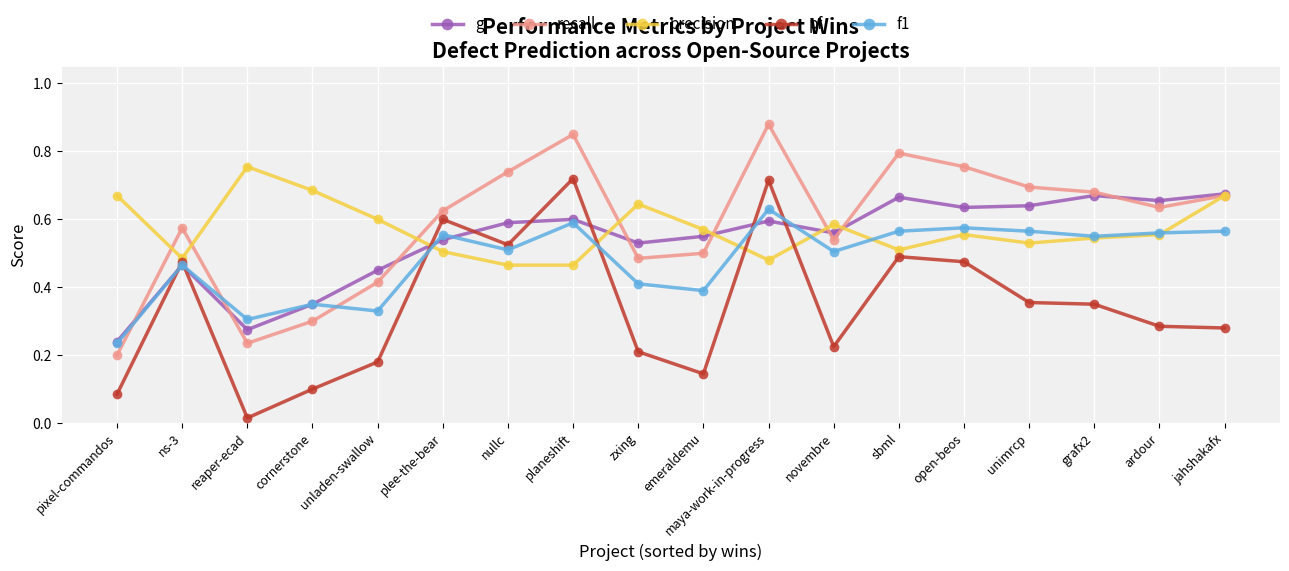

What is the total value across all series at grafx2?

2.8